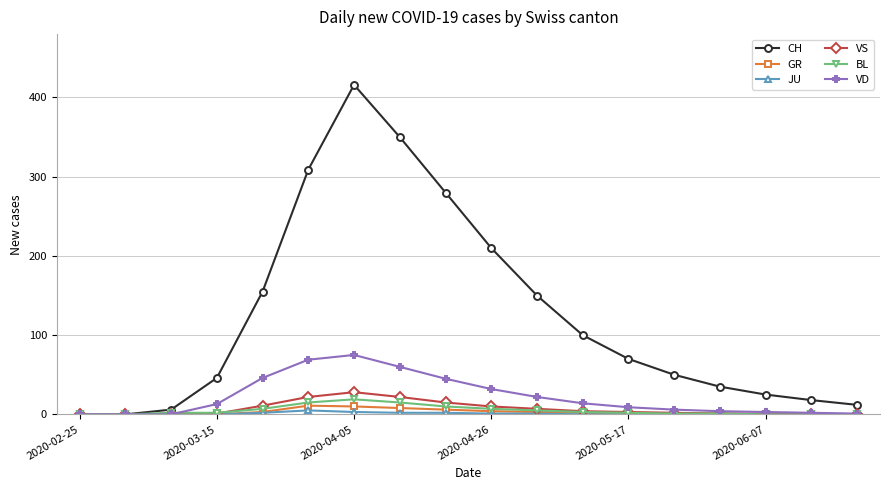

Rank the series by their maximum value, from lowest to highest.

JU, GR, BL, VS, VD, CH